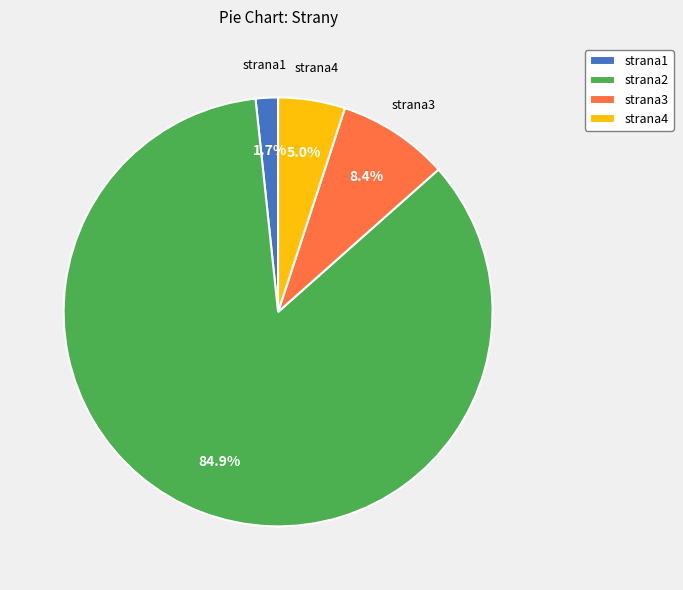

To the nearest percent, what percentage of the pie is strana2?

85%